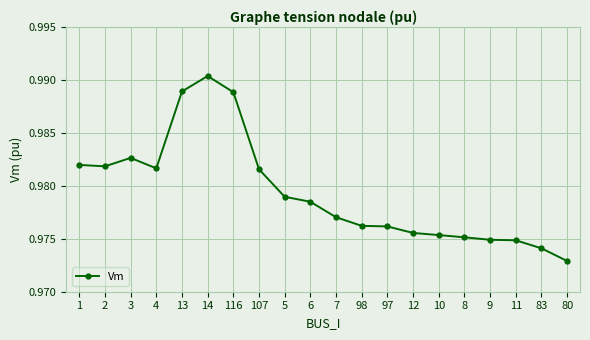

Where is the data nearest to the value 0?

80